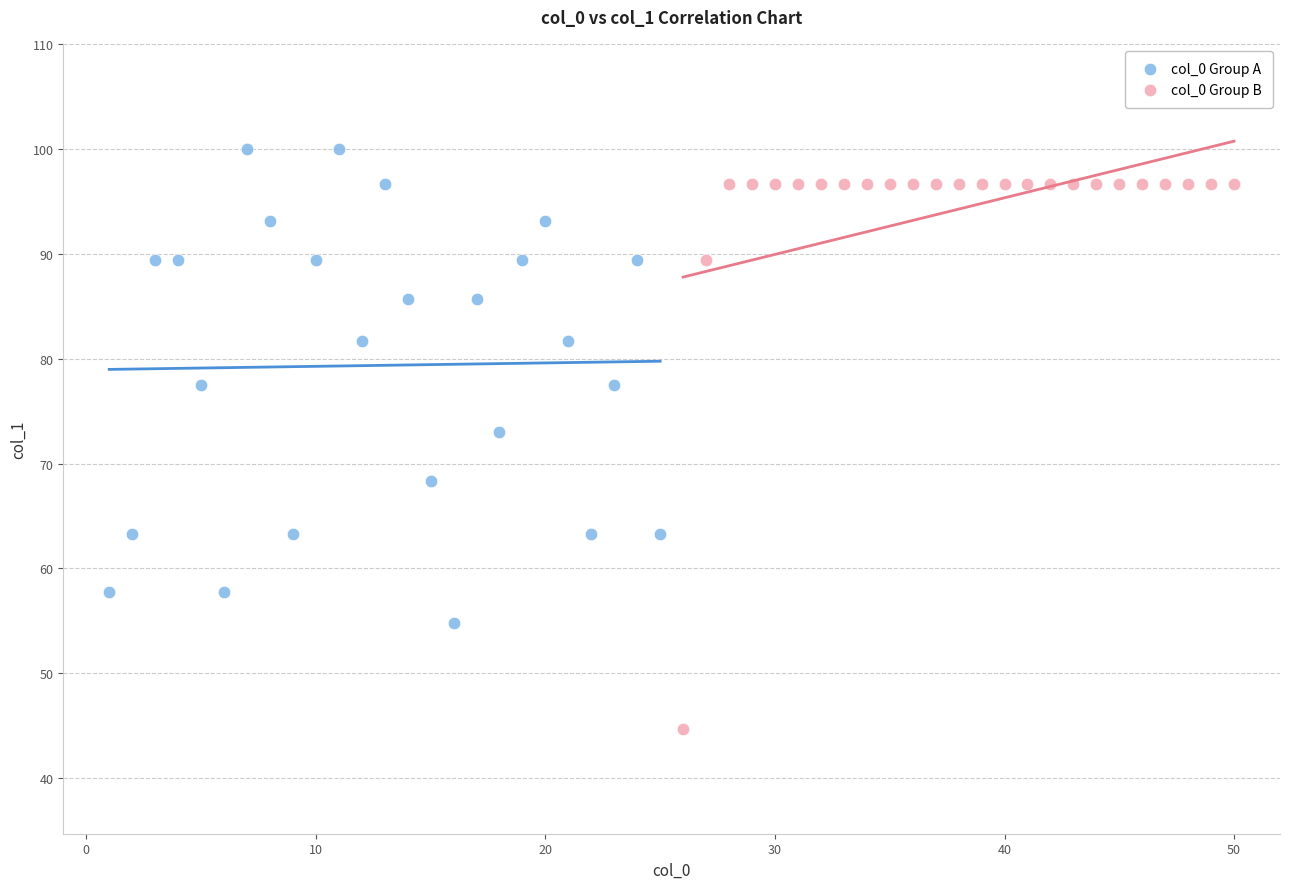

Which series has the widest spread of Y values?

col_0 Group B